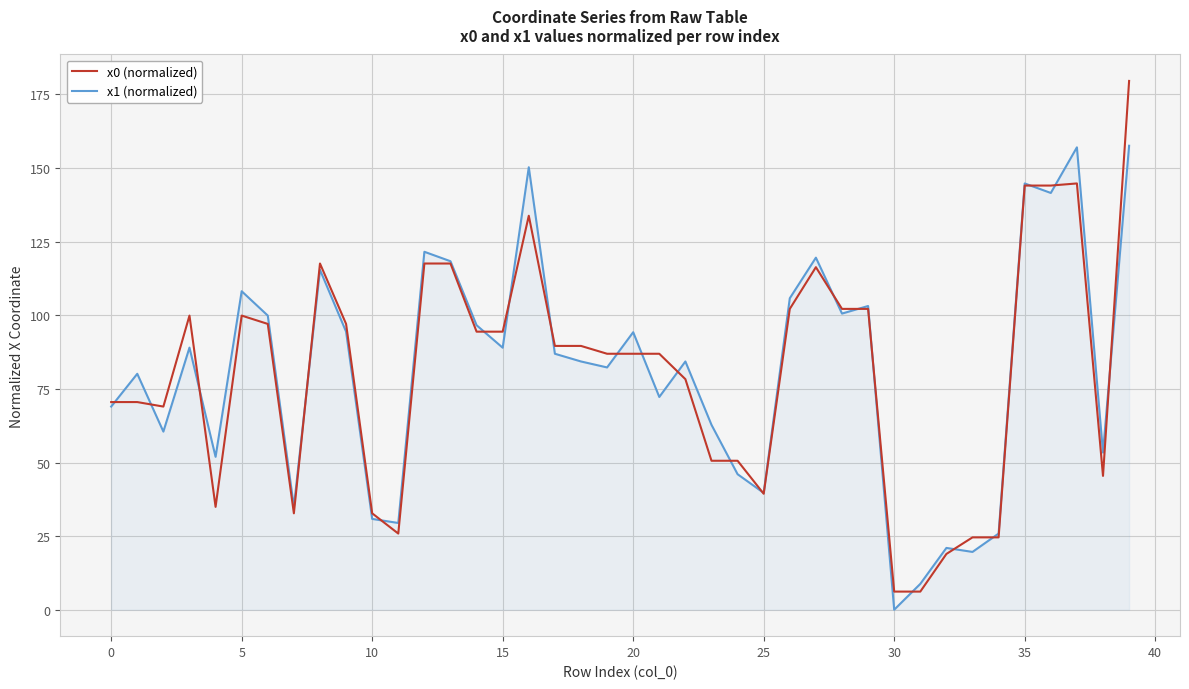

Rank the series by their maximum value, from highest to lowest.

x0 (normalized), x1 (normalized)